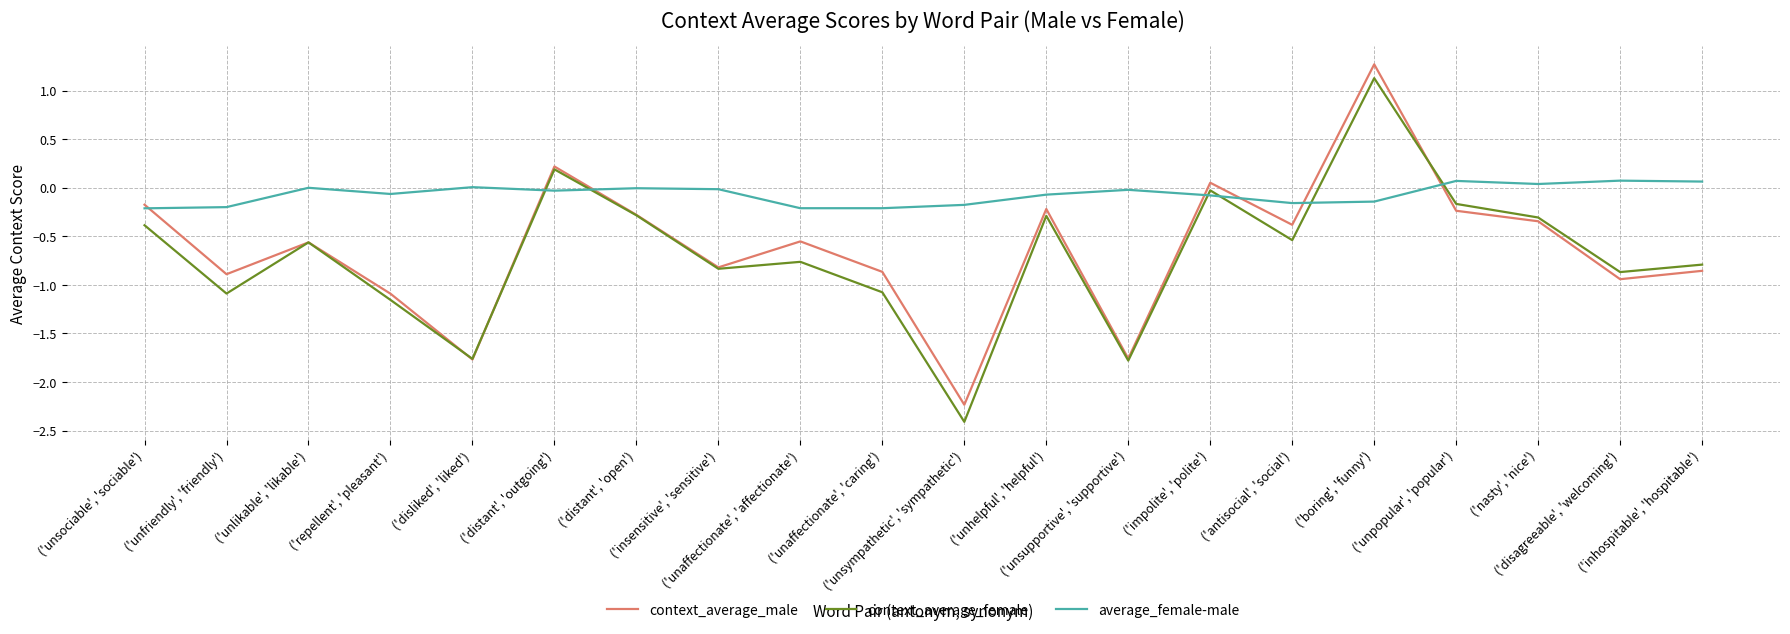

What position from the left is ('unsupportive', 'supportive')?

13